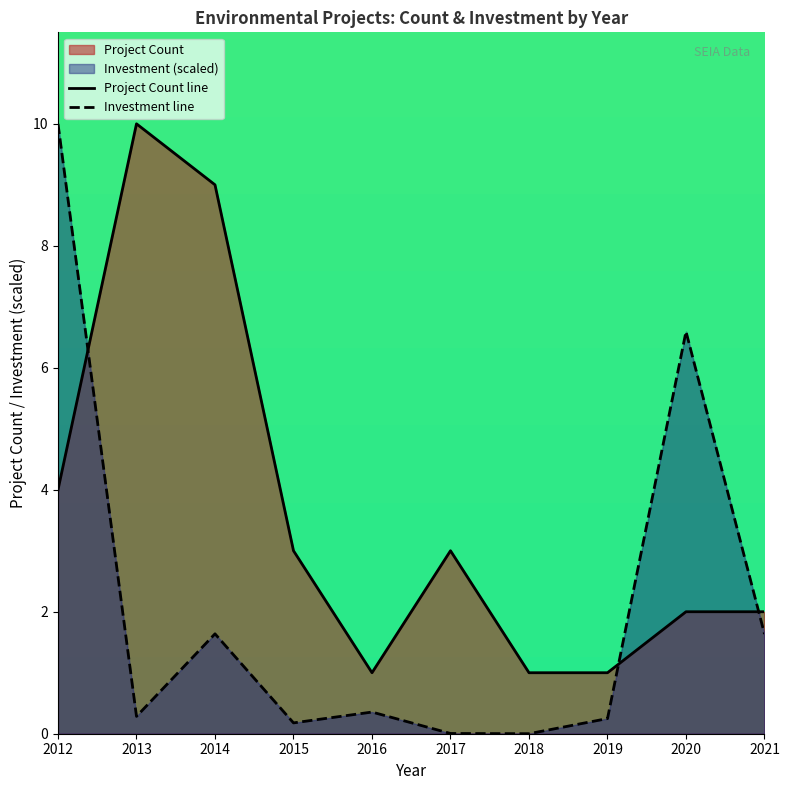

Rank the series by their average value, from highest to lowest.

Project Count line, Investment line